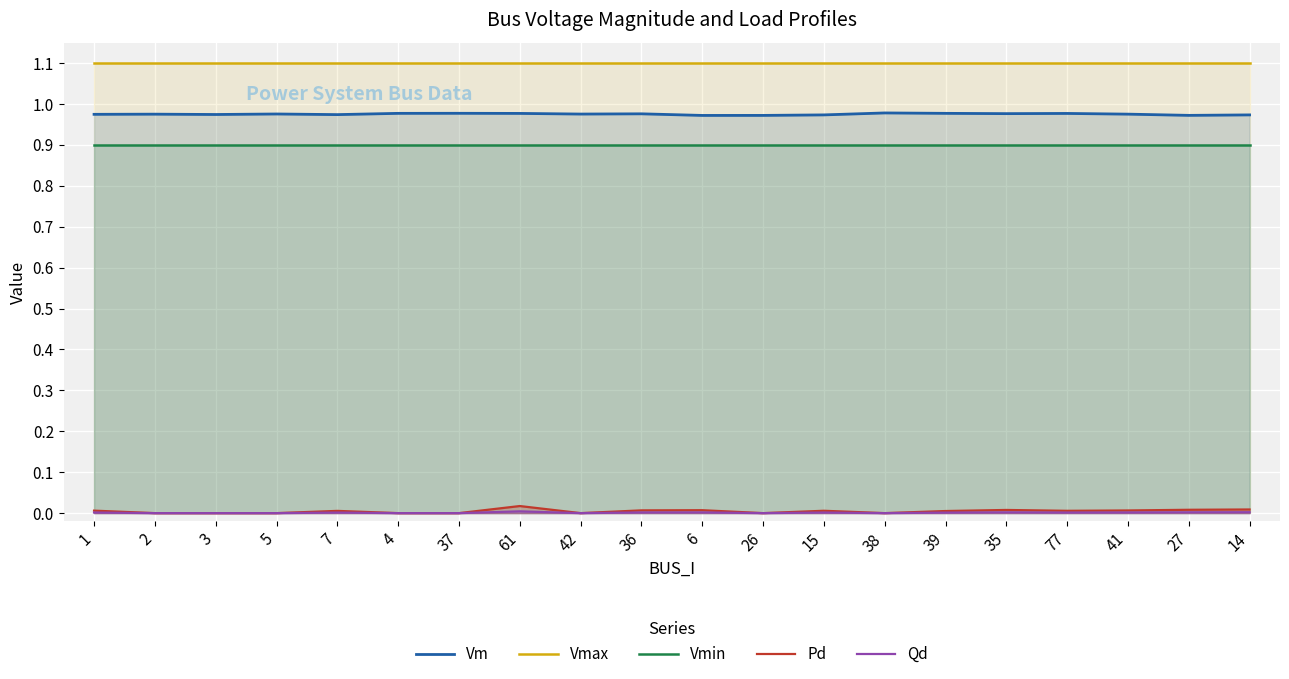

Is it true that Vm equals 1.7 at 42?

False